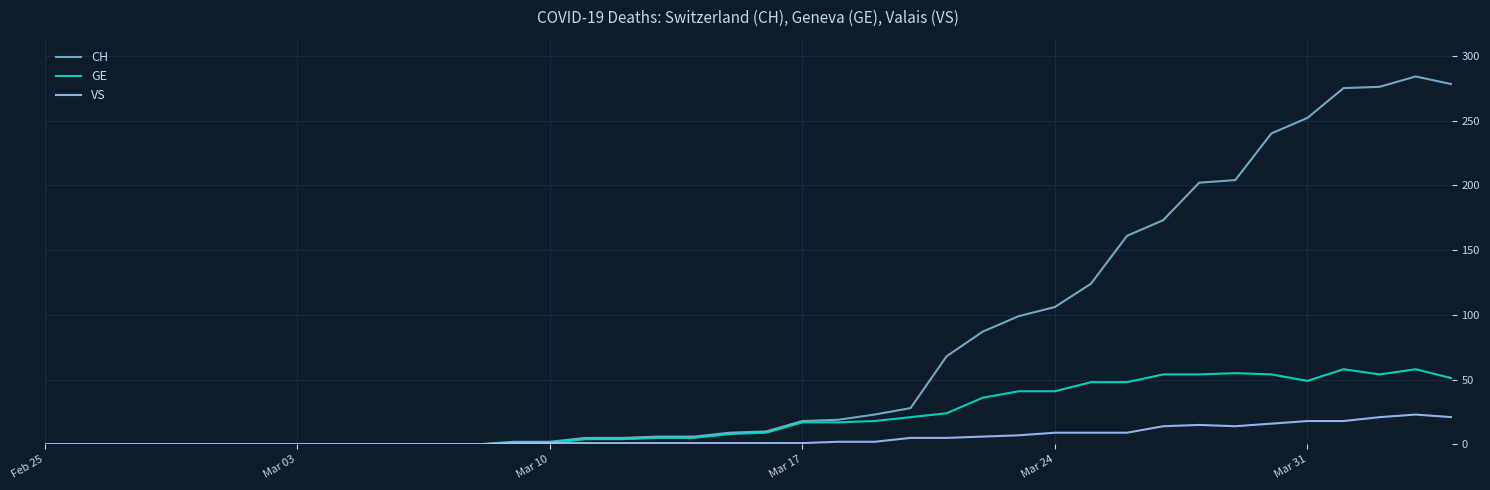

Which series has the largest range (max minus min)?

CH